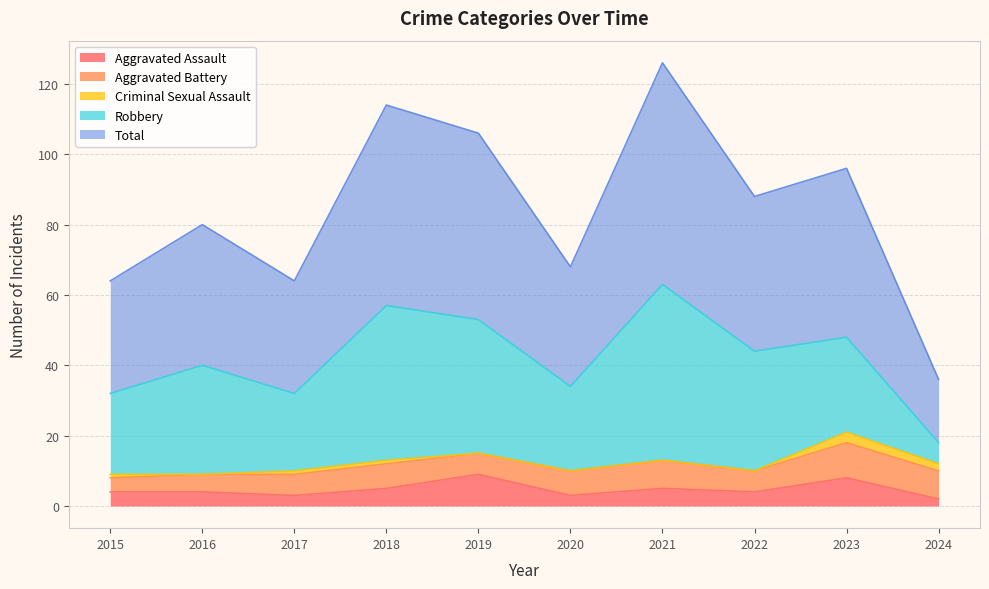

Reading left to right, extract all data points from this chart.

Aggravated Assault: 4	4	3	5	9	3	5	4	8	2
Aggravated Battery: 4	5	6	7	6	7	8	6	10	8
Criminal Sexual Assault: 1	0	1	1	0	0	0	0	3	2
Robbery: 23	31	22	44	38	24	50	34	27	6
Total: 32	40	32	57	53	34	63	44	48	18